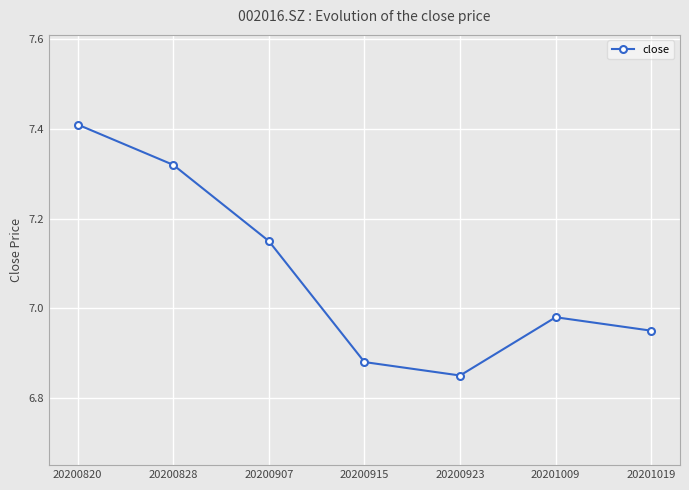

What is the change in value from 20200915 to 20201019?

+0.1